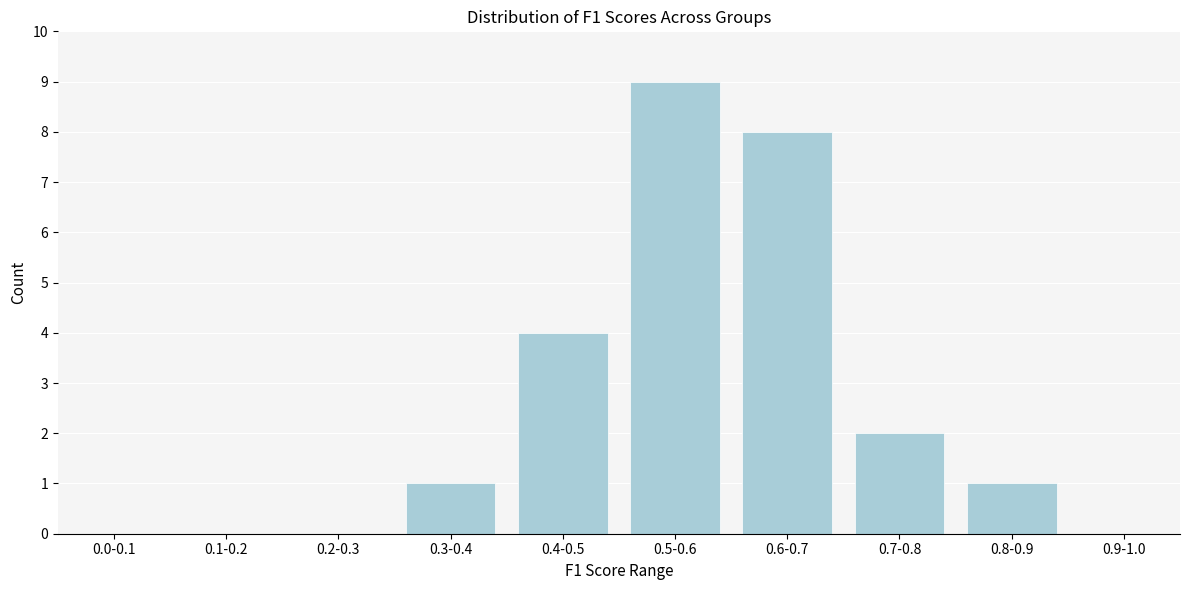

Reading right to left, list all the values displayed in this chart.

0.9-1.0=0	0.8-0.9=1	0.7-0.8=2	0.6-0.7=8	0.5-0.6=9	0.4-0.5=4	0.3-0.4=1	0.2-0.3=0	0.1-0.2=0	0.0-0.1=0